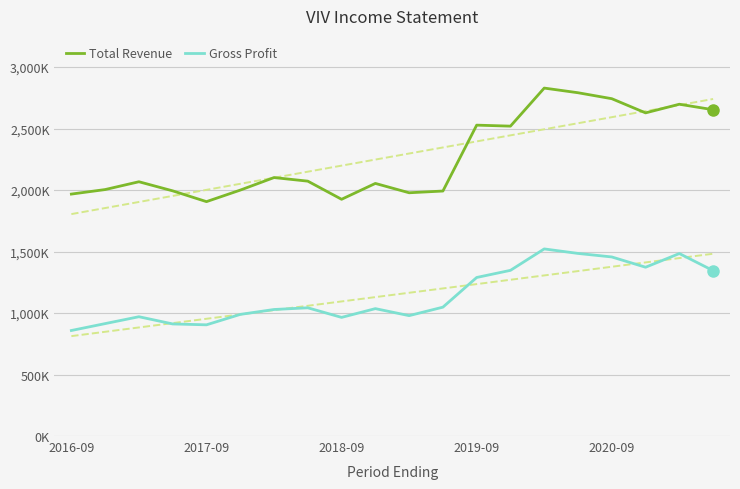

Which series has the widest spread of values?

Total Revenue